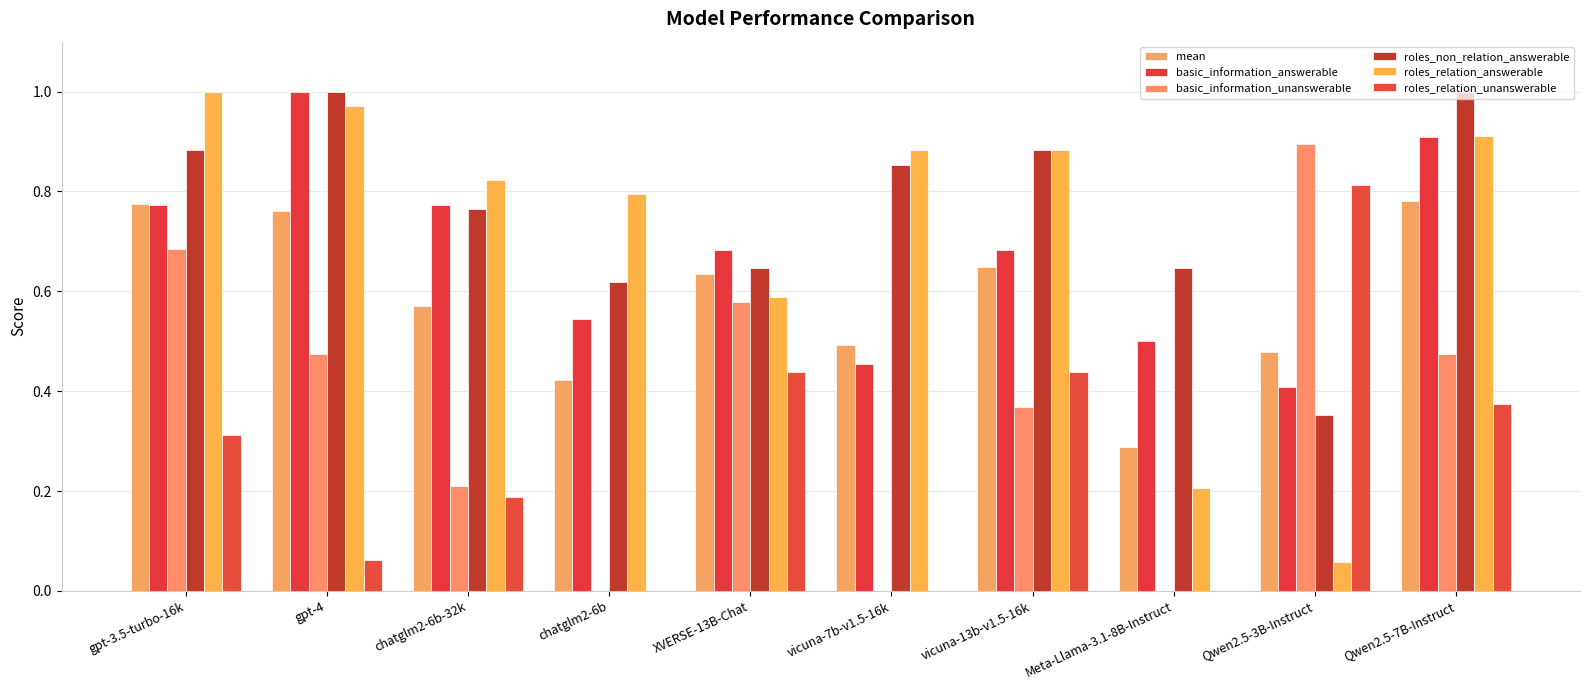

Count the number of categories in the chart.

10